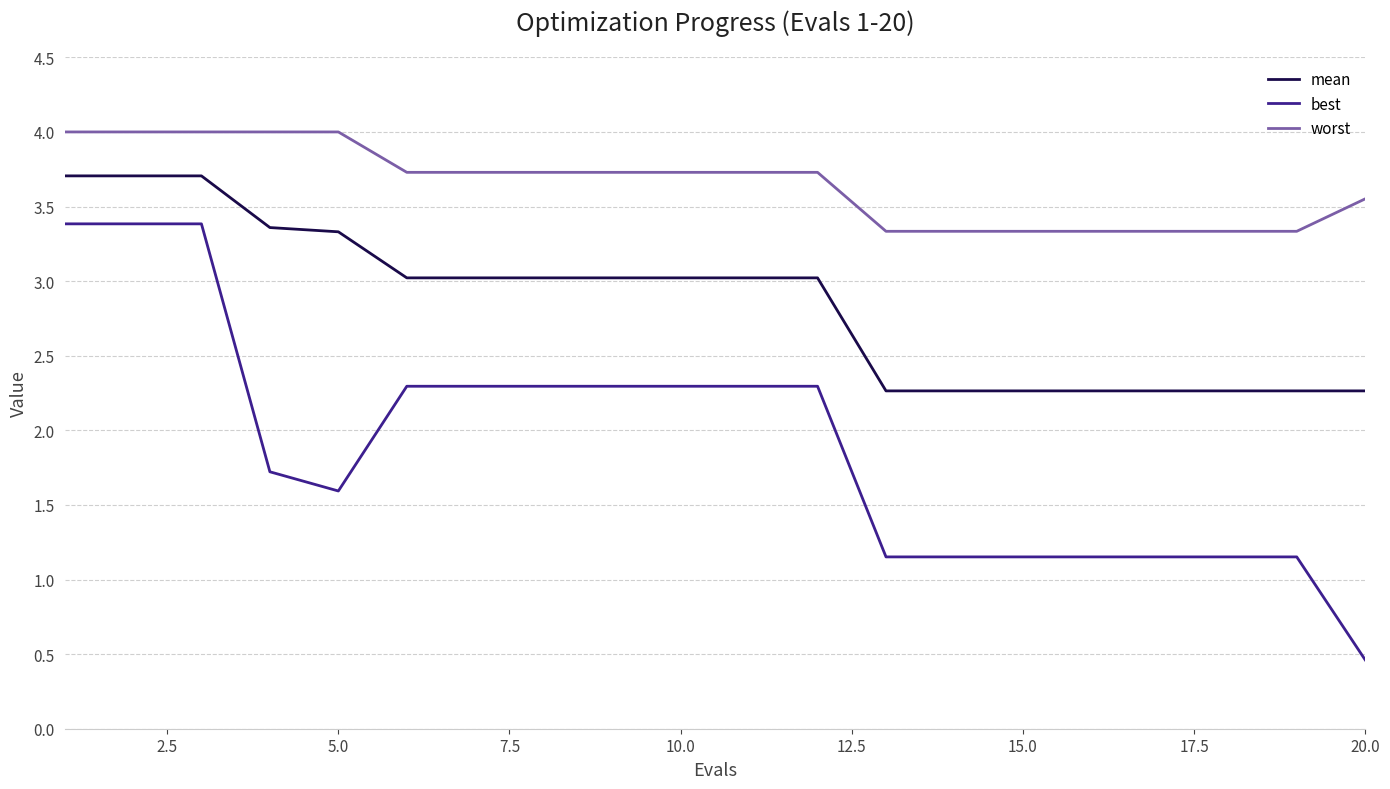

List the series in order of their peak value, lowest first.

best, mean, worst